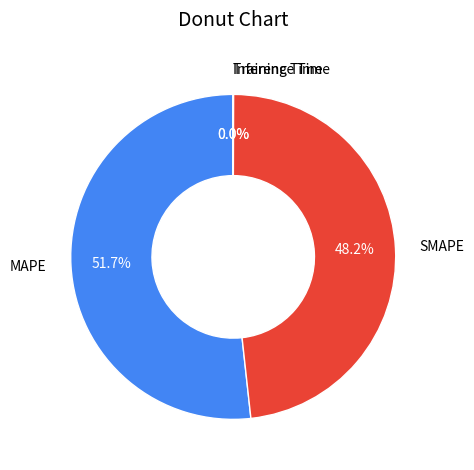

Which category has the biggest portion of the pie?

MAPE